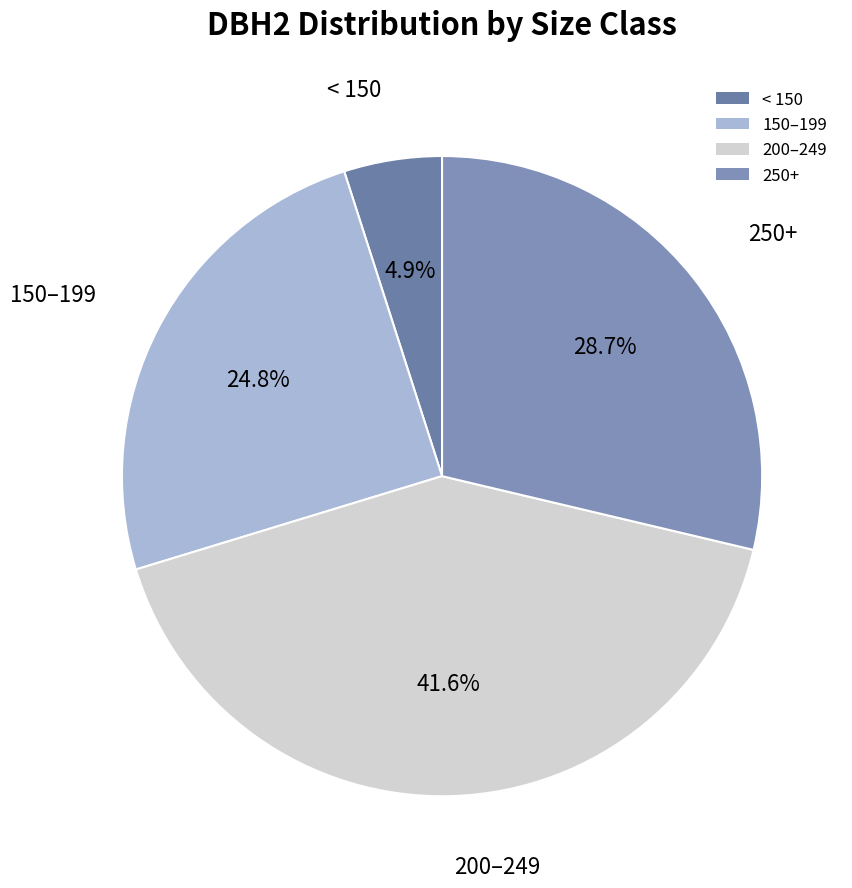

What is the total percentage of 150–199 and 250+?

53.5%